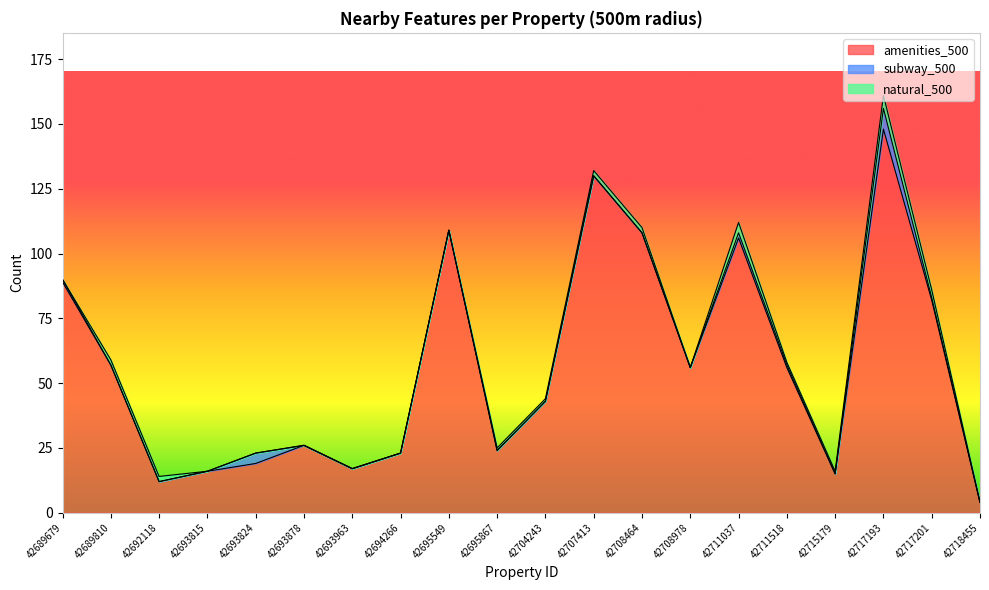

What is the difference between the subway_500 values at 42693963 and 42689679?

1